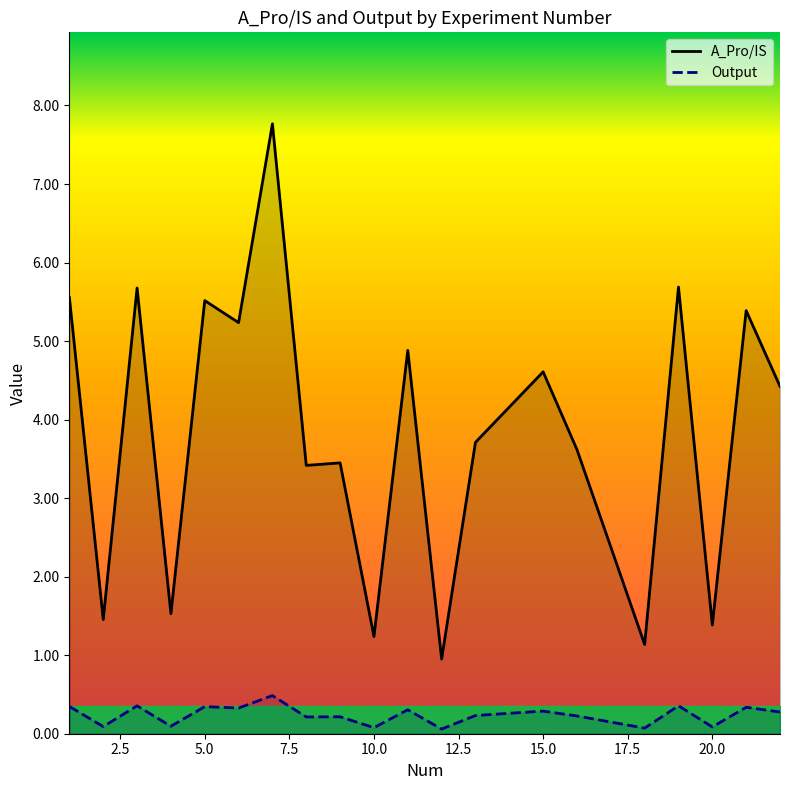

Is it true that A_Pro/IS equals 1.4 at 20.0?

True